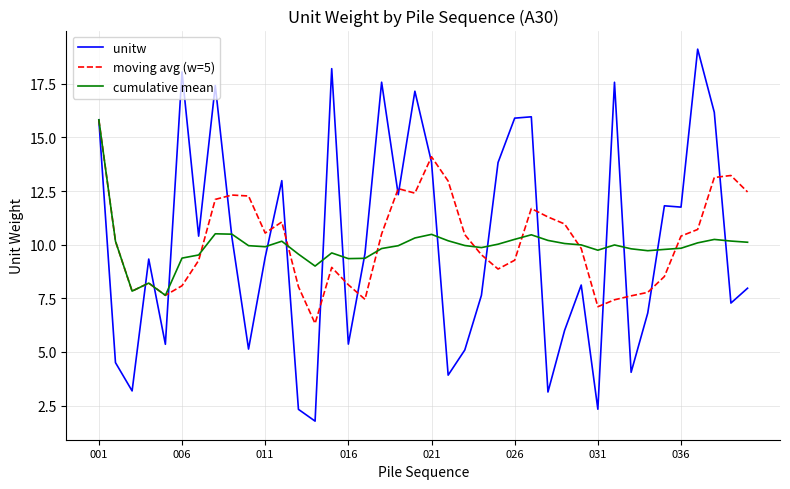

Which series has the widest spread of values?

unitw